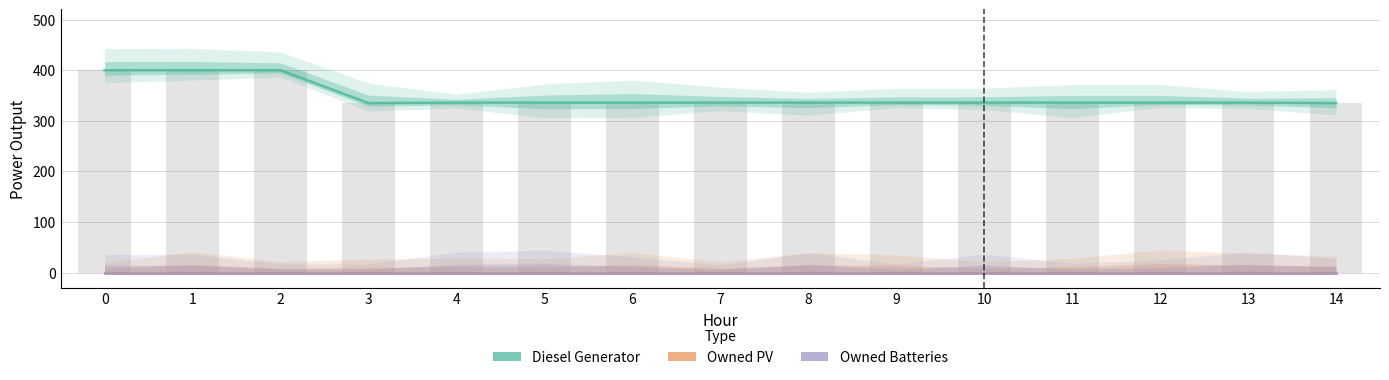

How many groups of bars are there?

15